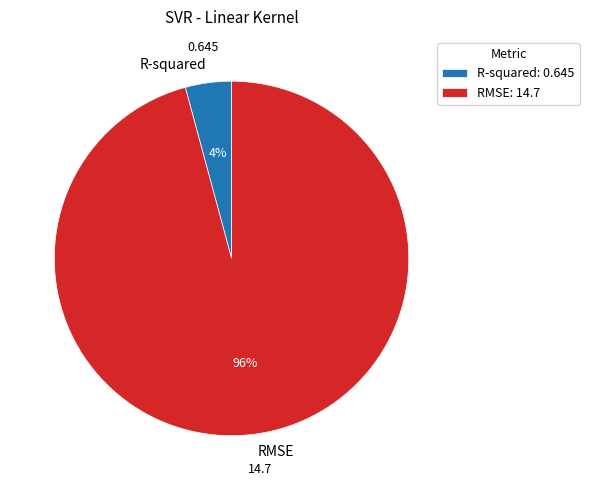

Which category accounts for the majority?

RMSE